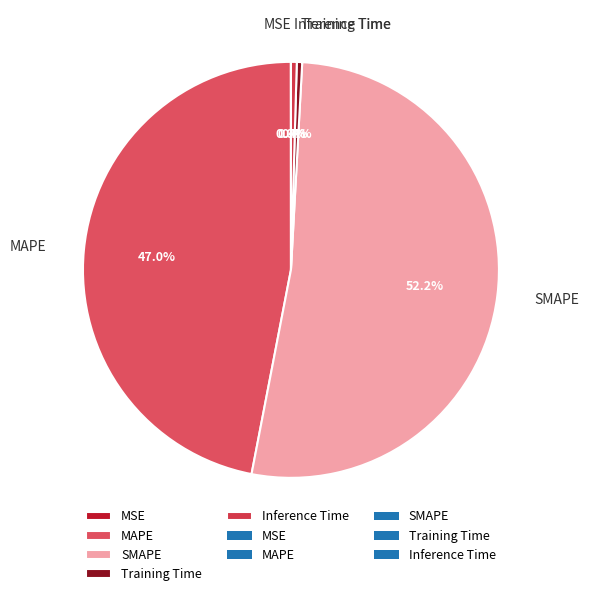

Is SMAPE the majority of the pie?

Yes